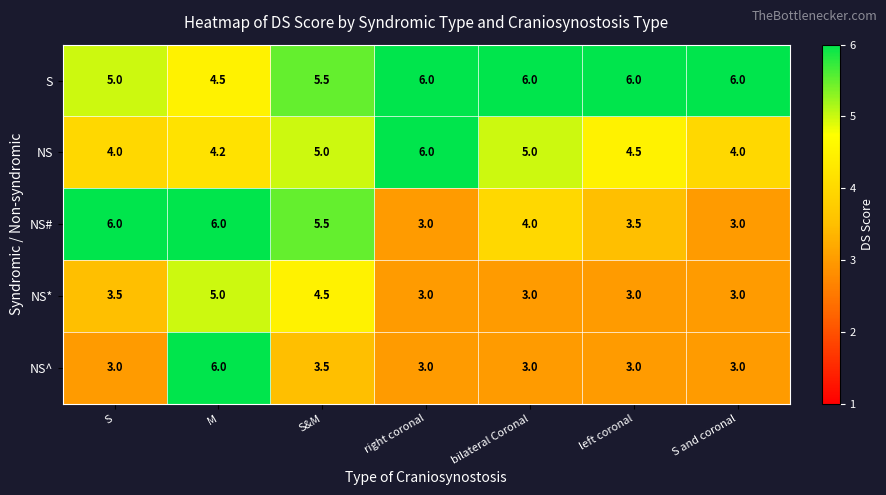

How many NS^ values are between 3 and 4?

6